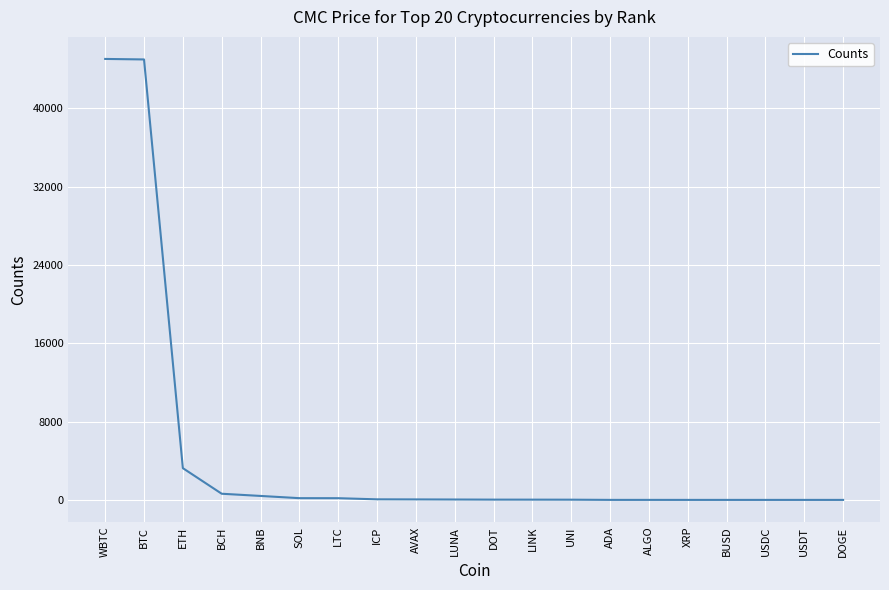

What is the maximum value shown in the chart?

45046.9